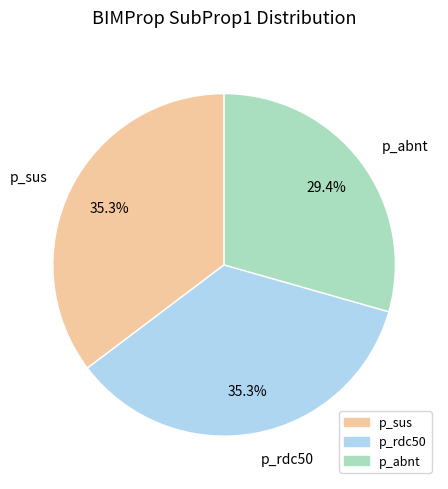

How much of the chart is everything except p_rdc50?

64.7%